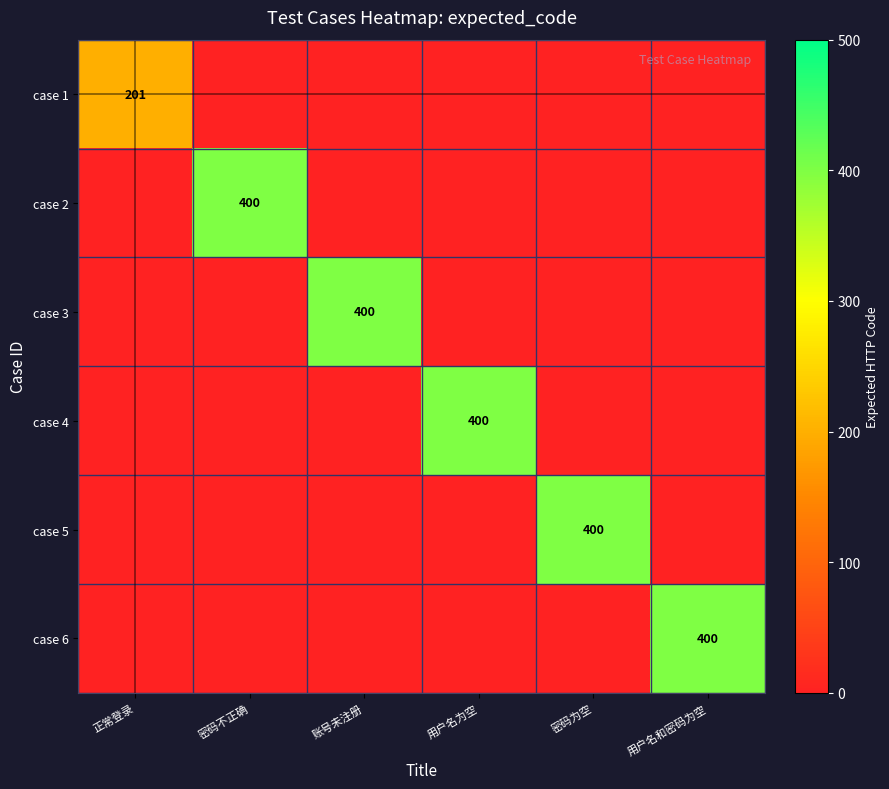

Is it true that case 3 equals -277 at 用户名为空?

False